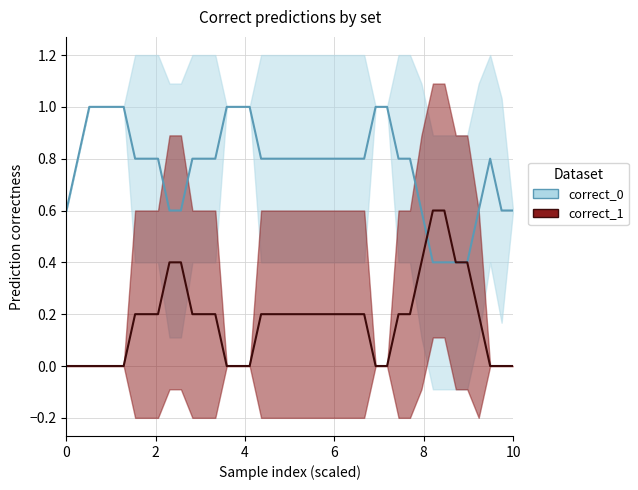

Count the correct_1 values in the range 0 to 1.

40